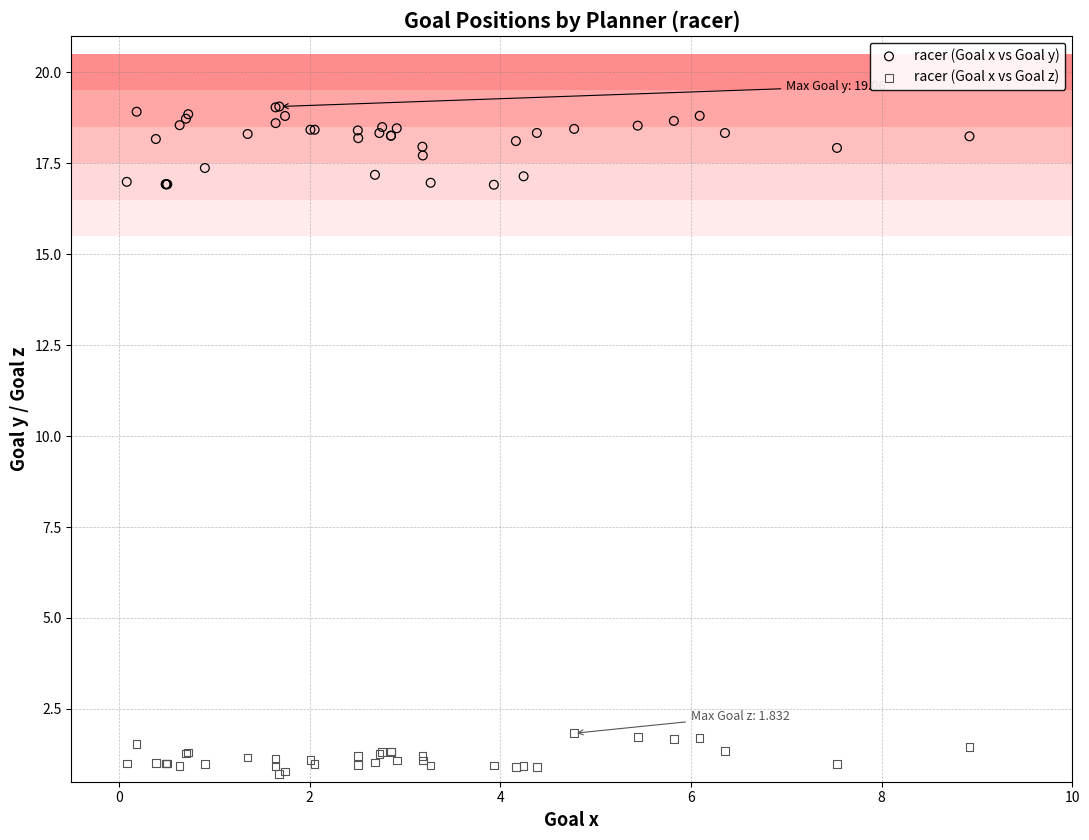

What is the X range (max minus min) for the scatter plot?

8.8